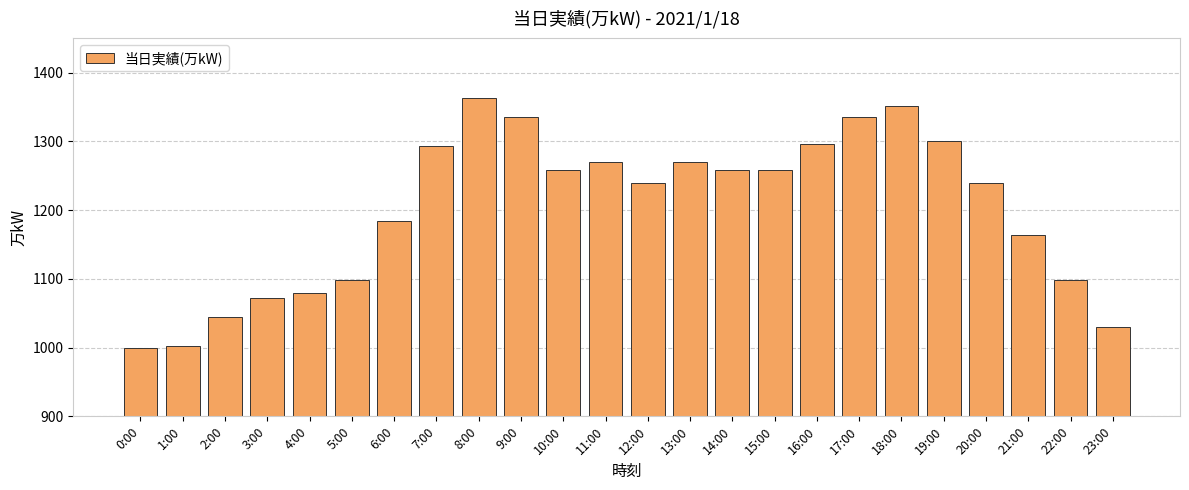

What is the label of the 21st bar from the right?

3:00